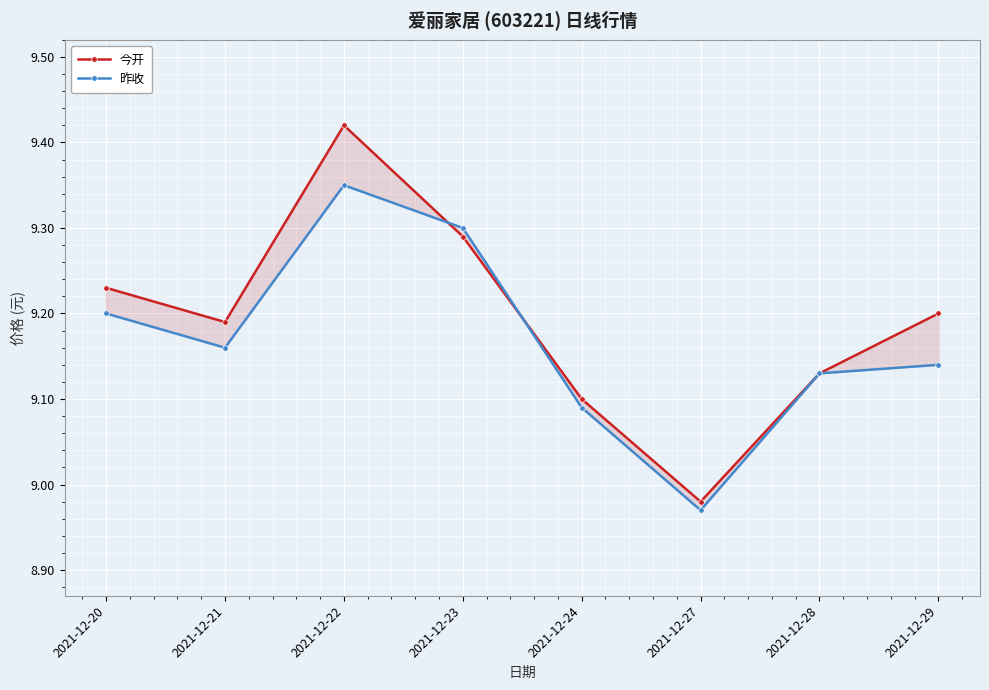

What is the spread (max minus min) of values at 2021-12-22?

0.1